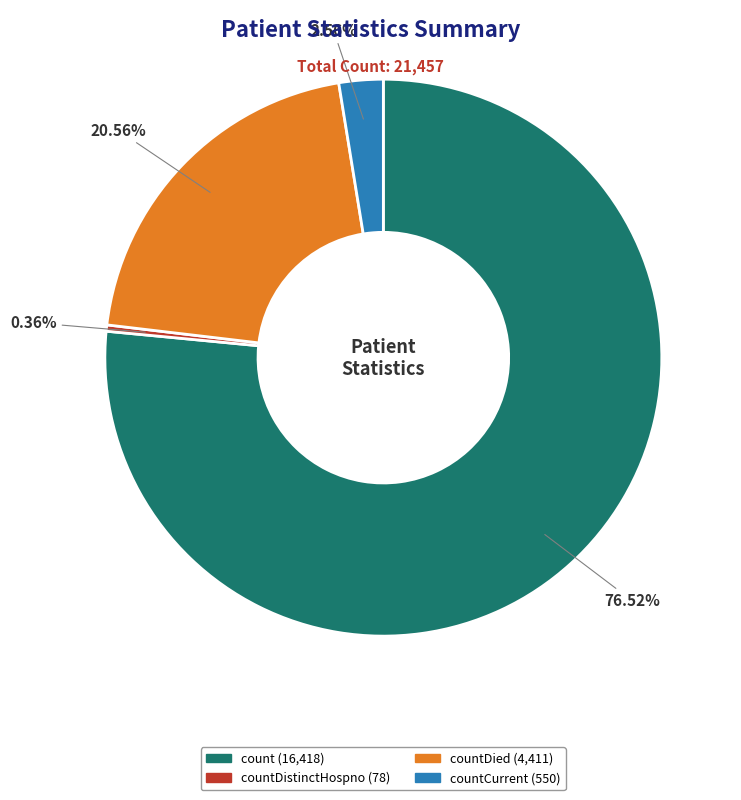

Is there a majority slice in this chart?

Yes